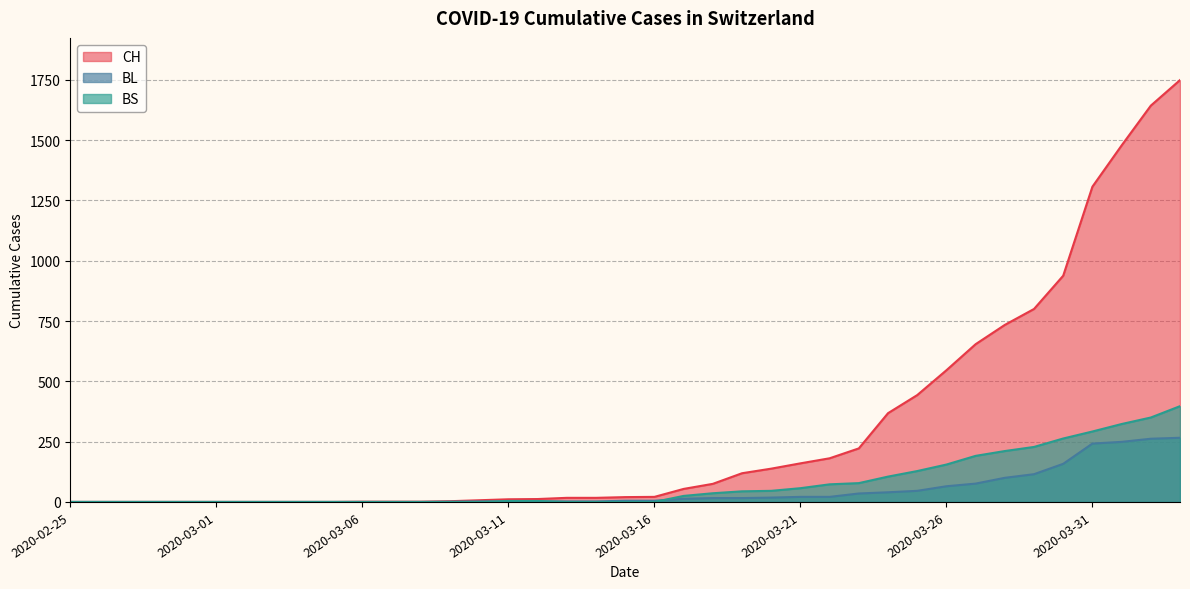

What is the label of the 36th point from the right?

2020-02-28